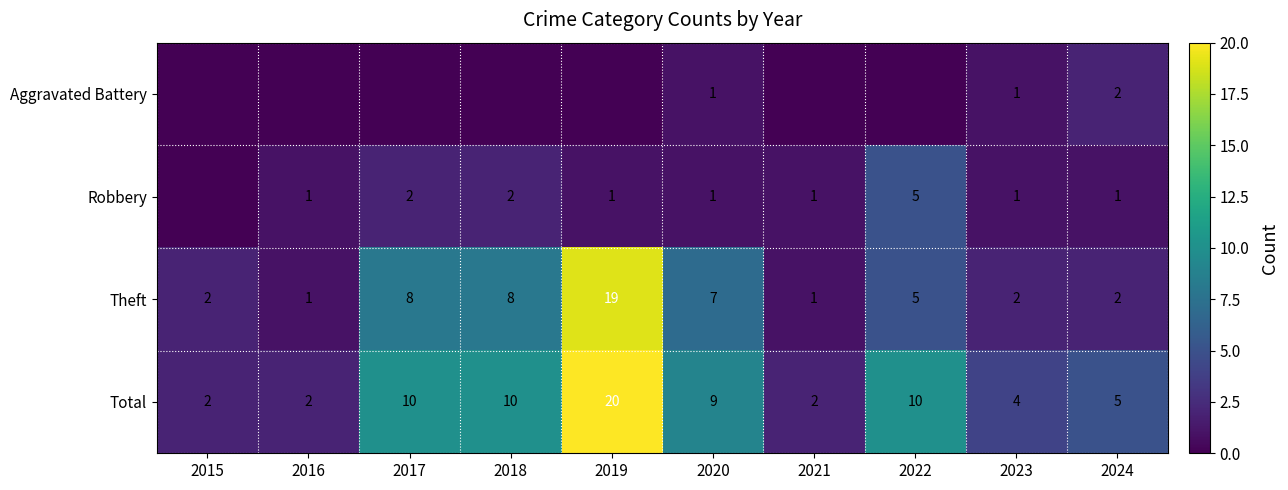

What is the difference between the maximum and minimum values in the Total series?

18